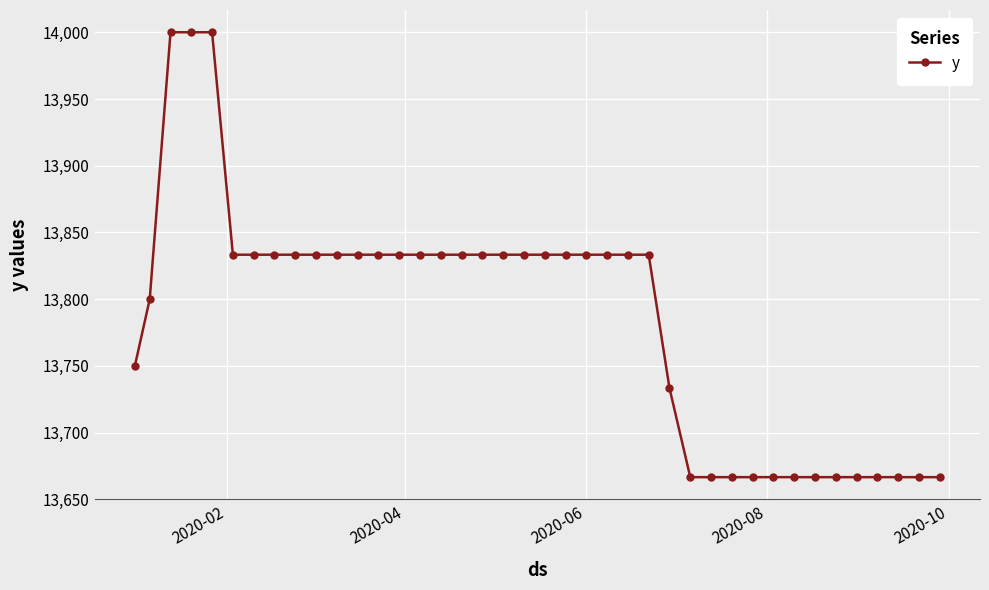

What is the maximum value shown in the chart?

14000.0